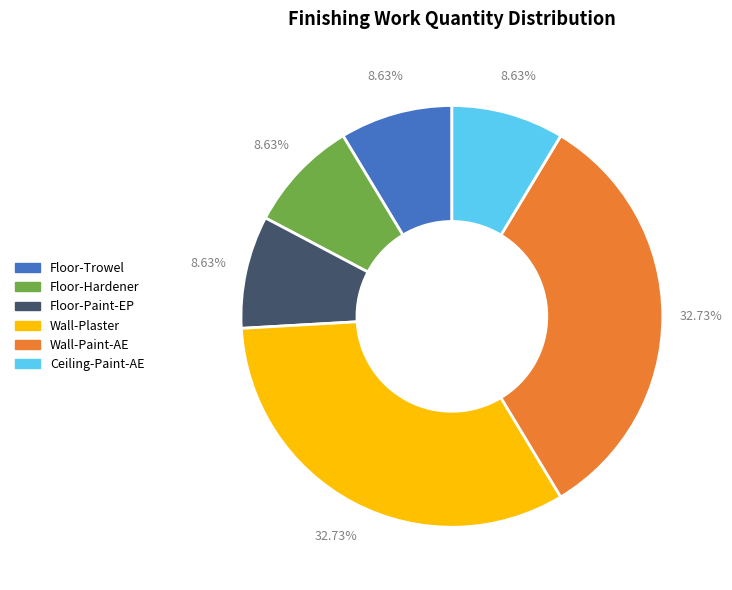

To the nearest percent, what is the difference between the largest and smallest slice percentages?

24%